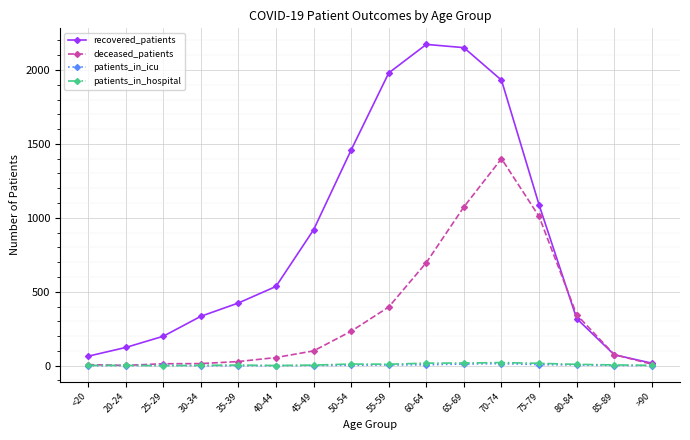

What is the greatest value displayed?

2173